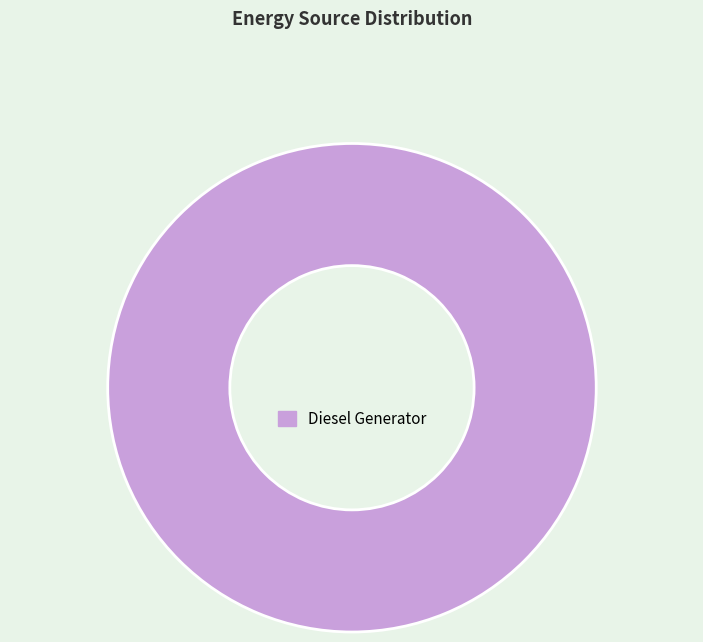

Rank the categories by value from lowest to highest.

Diesel Generator